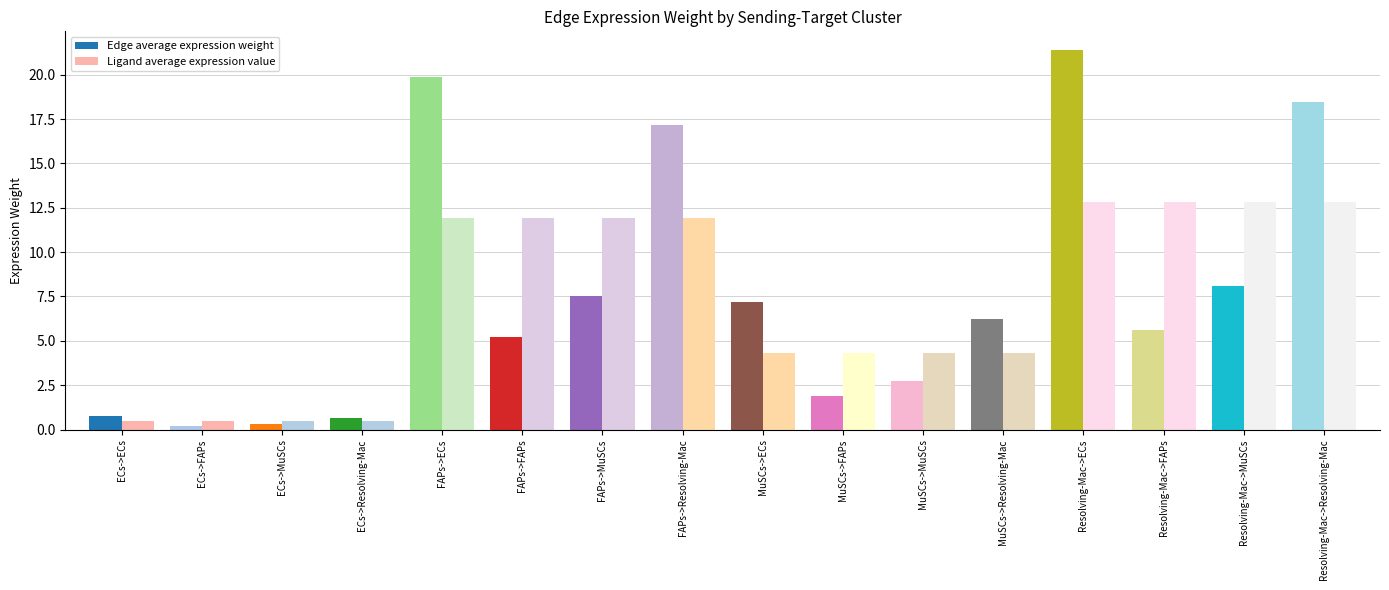

What is the value of the Edge average expression weight bar at the 14th from the left?

5.6